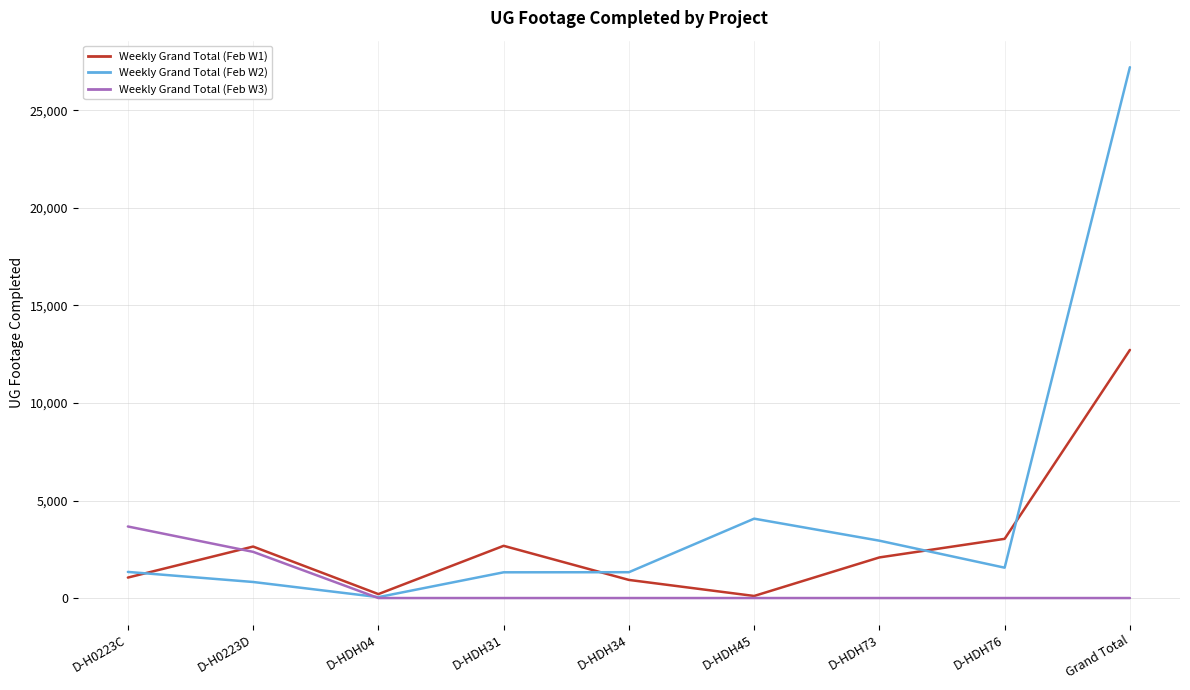

What is the minimum value for Weekly Grand Total (Feb W1)?

106